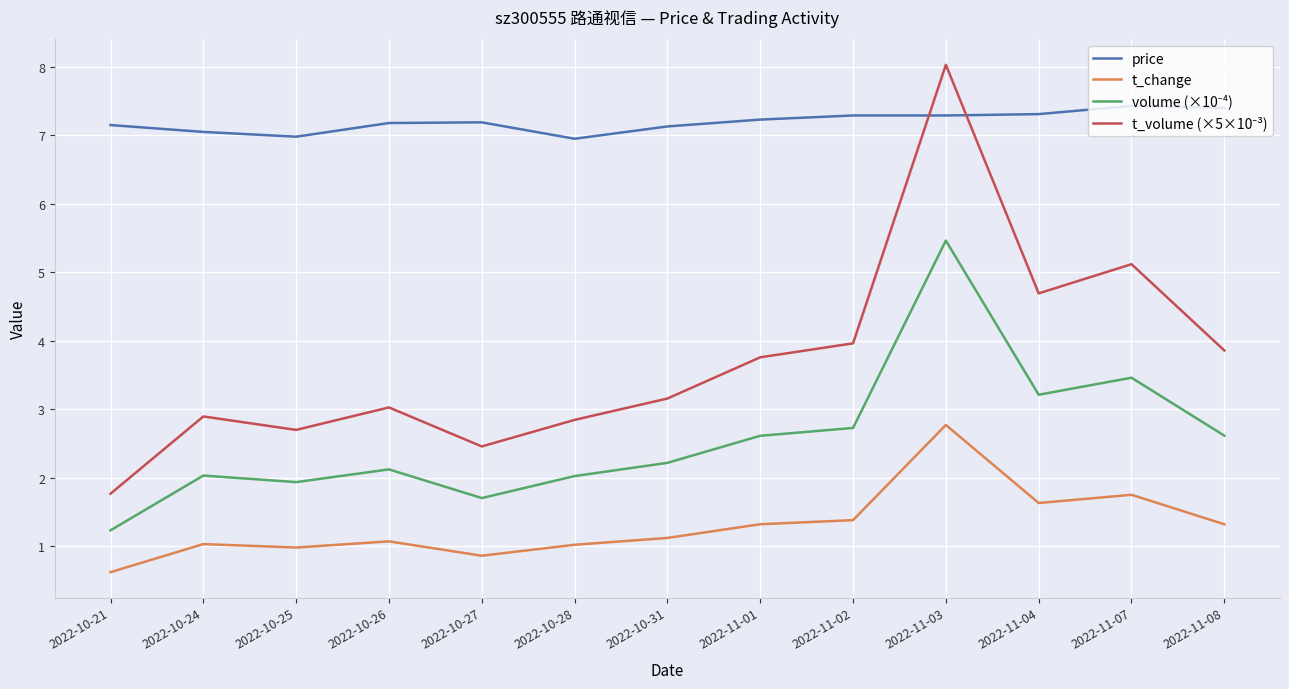

What is the difference between the t_change values at 2022-10-31 and 2022-10-21?

0.5